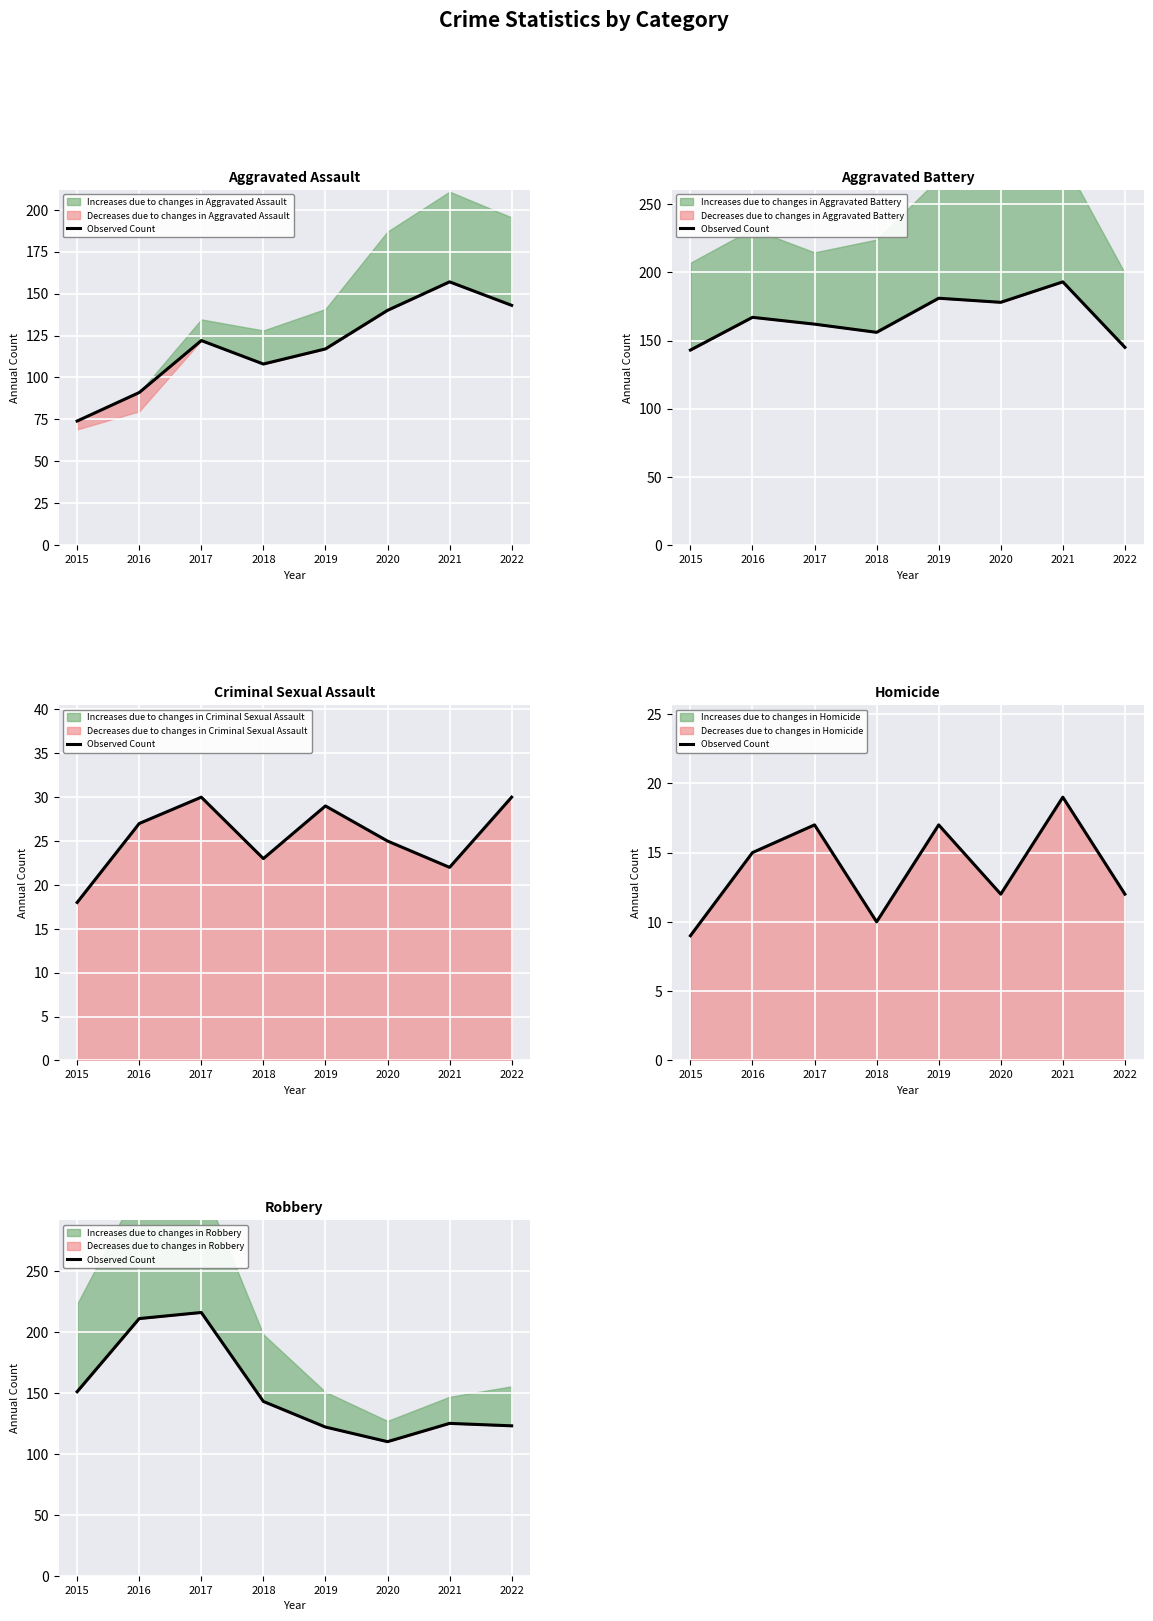

Reading left to right, extract all data points from this chart.

2015=151	2016=211	2017=216	2018=143	2019=122	2020=110	2021=125	2022=123